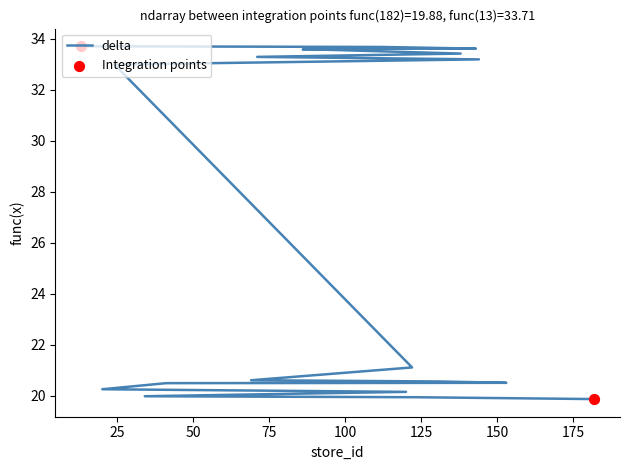

What is the ratio of the value at 24 to the value at 112?

1.0